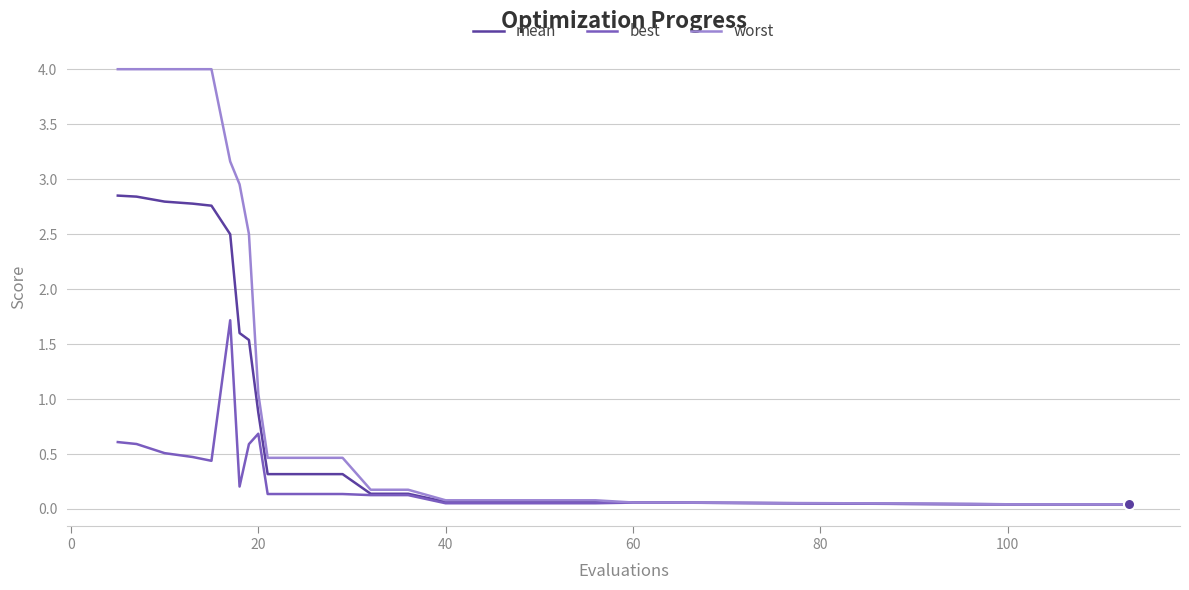

At how many categories does at least one series exceed 1?

9